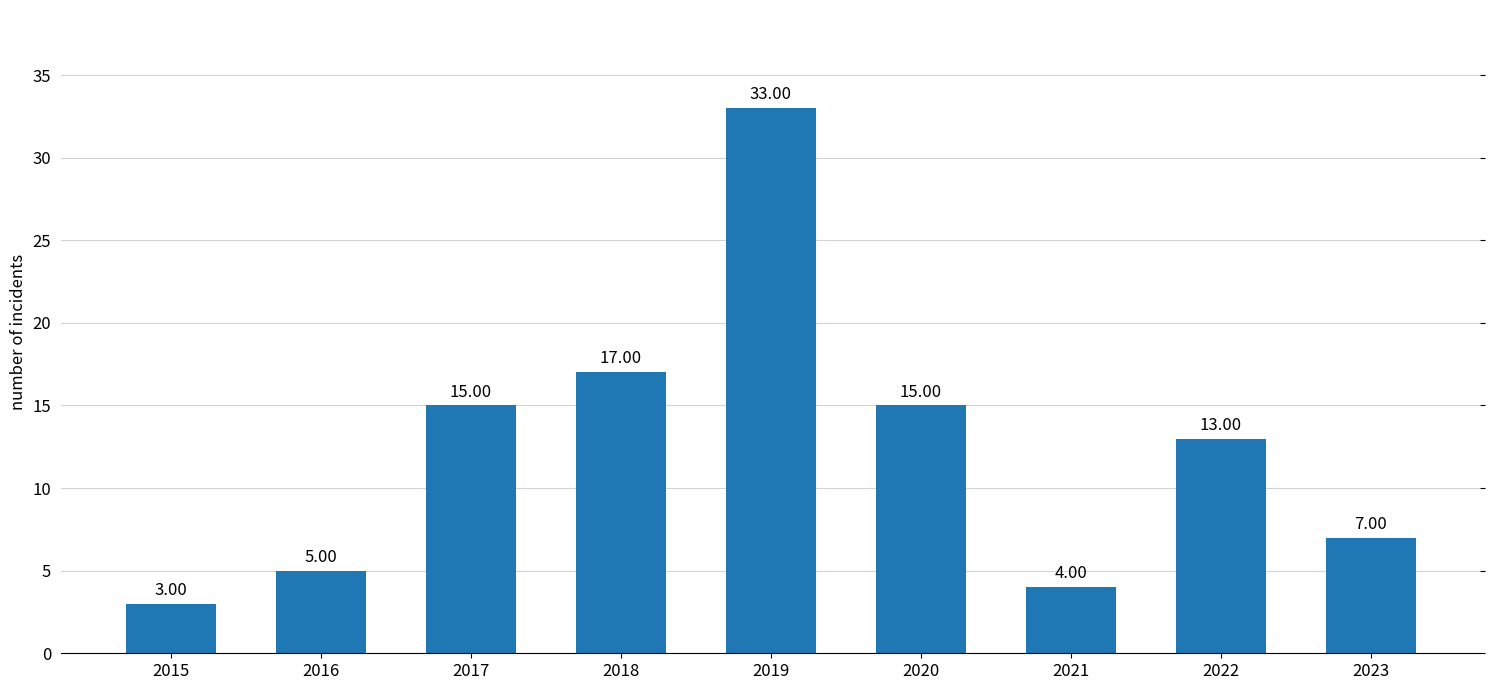

Reading left to right, extract all data points from this chart.

2015=3	2016=5	2017=15	2018=17	2019=33	2020=15	2021=4	2022=13	2023=7